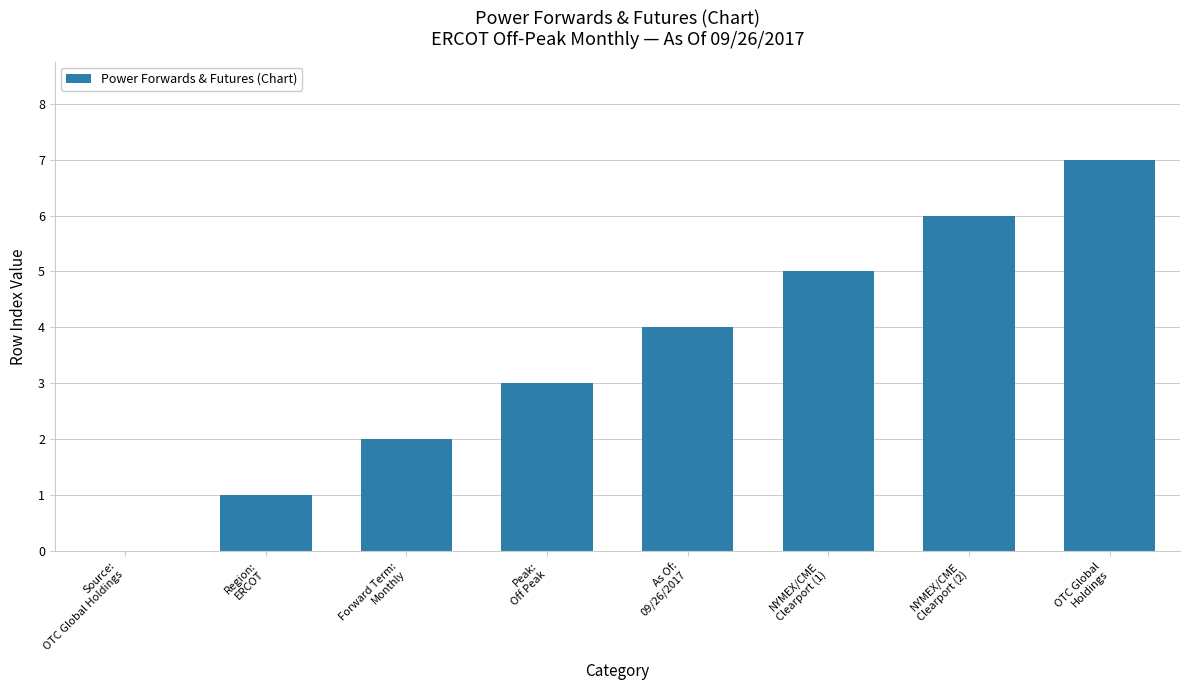

Is it true that the value at OTC Global
Holdings is 7?

True